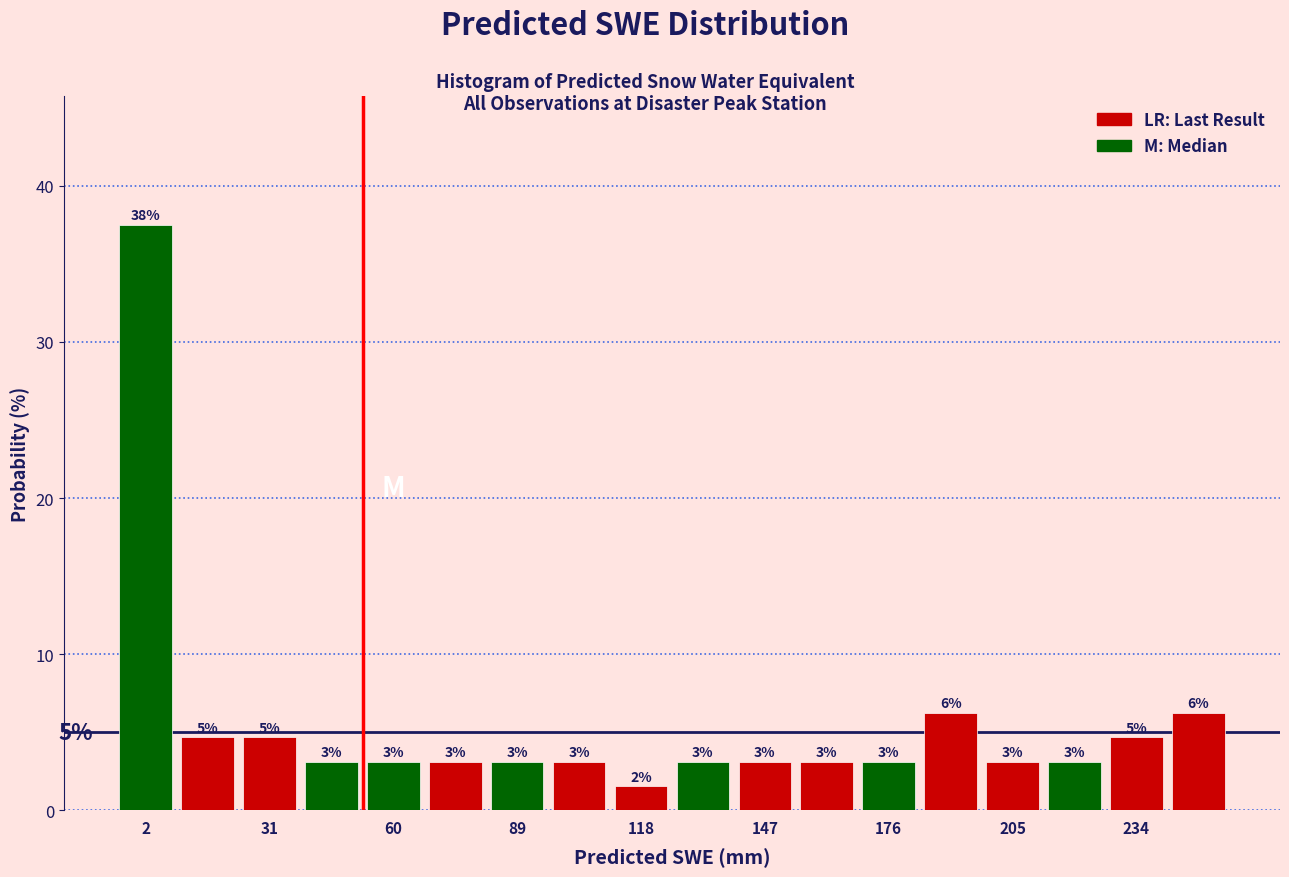

Around what value on the x-axis is the tallest bar? Give the approximate position of its centre, as read against the axis.

0